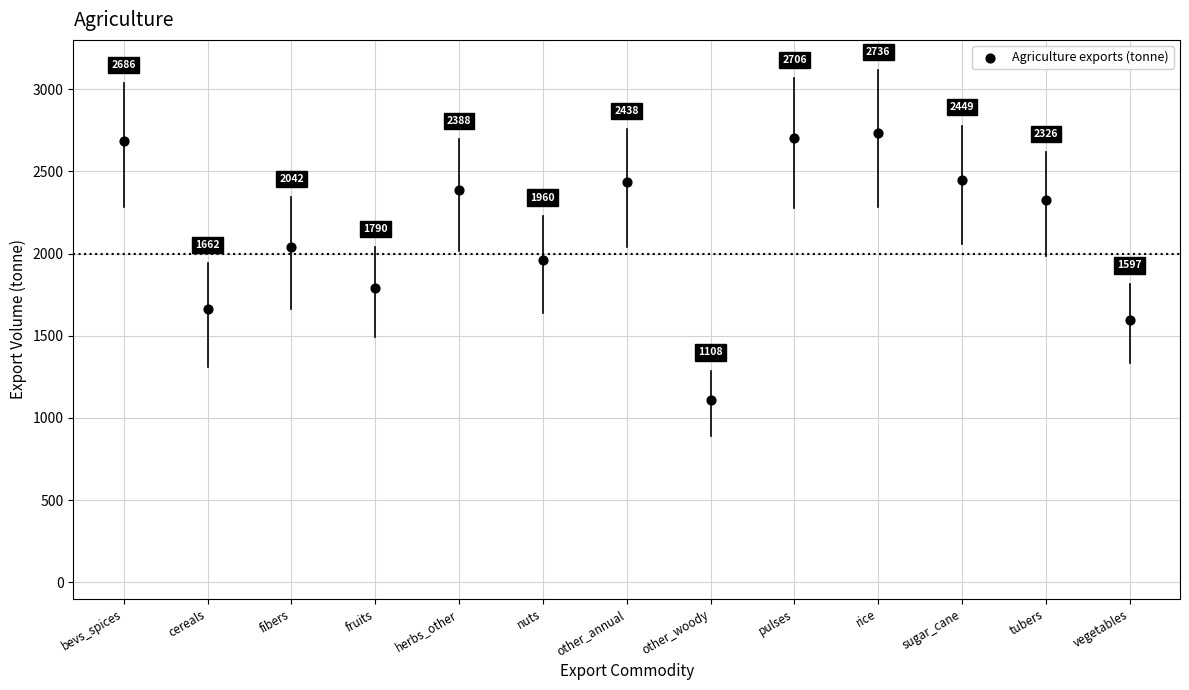

What Y value in the scatter plot is closest to 1922?

1960